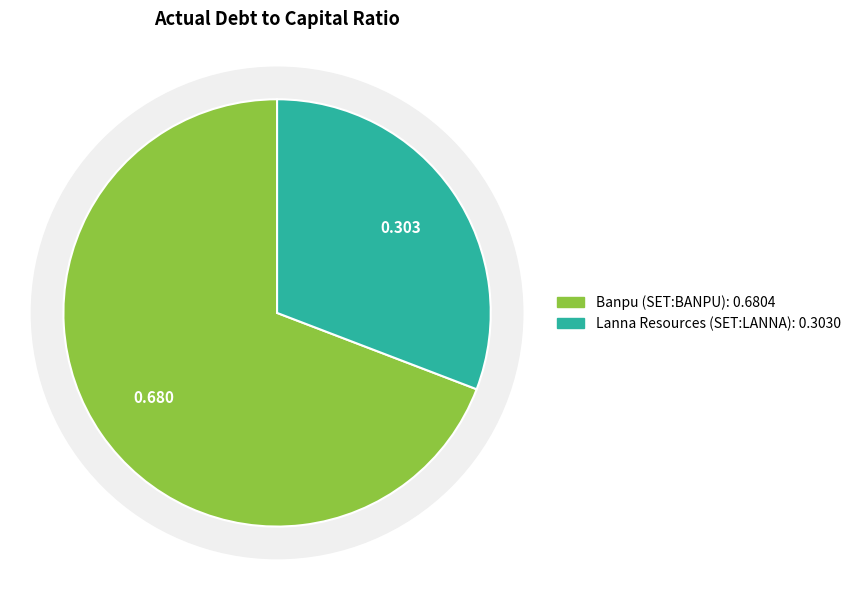

Combined, what portion of the pie is Banpu Public Company Limited (SET:BANPU) and Lanna Resources Public Company Limited?

100.0%